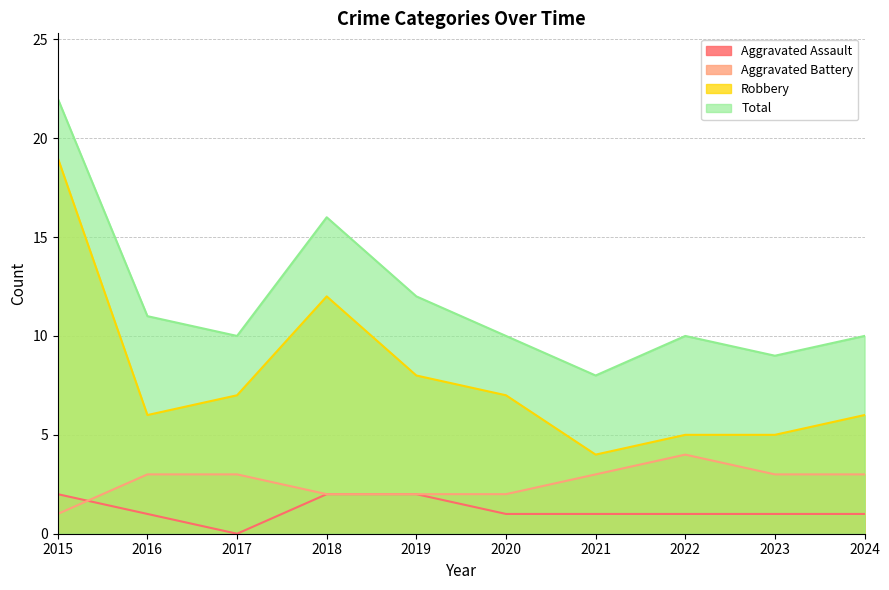

At which category is the sum across all series the highest?

2015